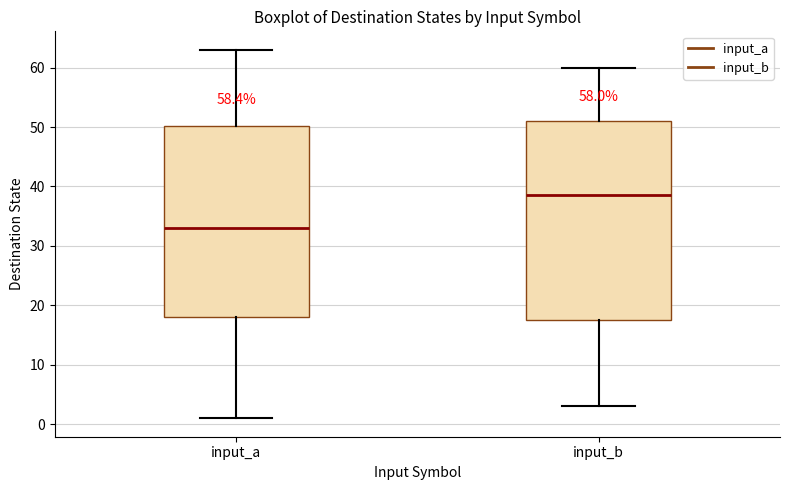

Which box is the tallest, from its lower edge to its upper edge?

input_b